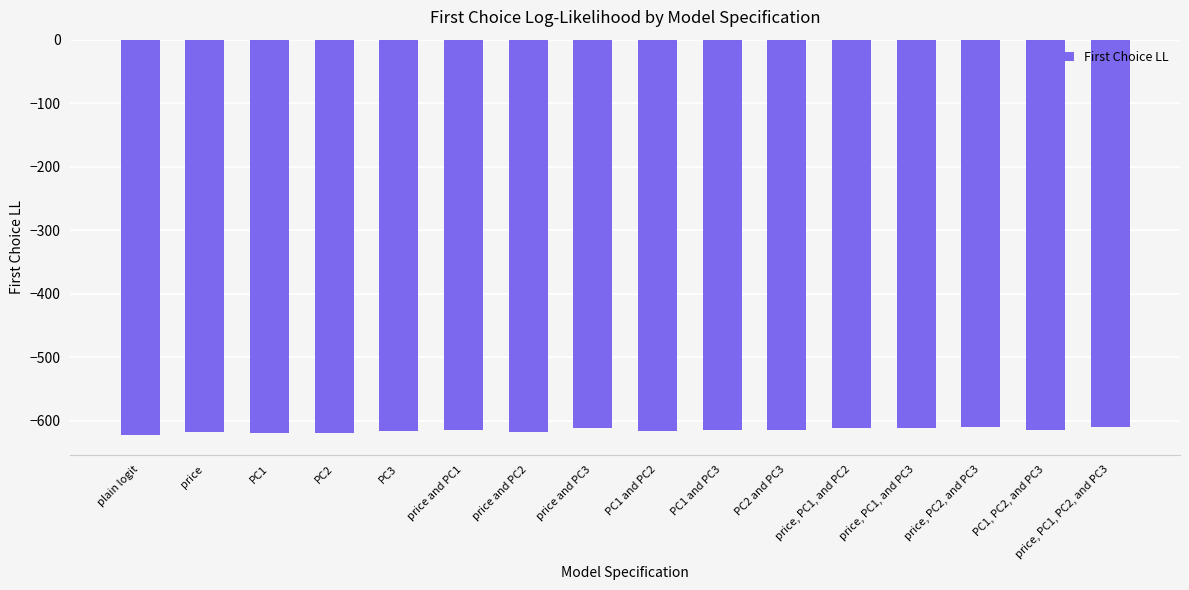

What is the value of the 15th bar from the left?

-614.9